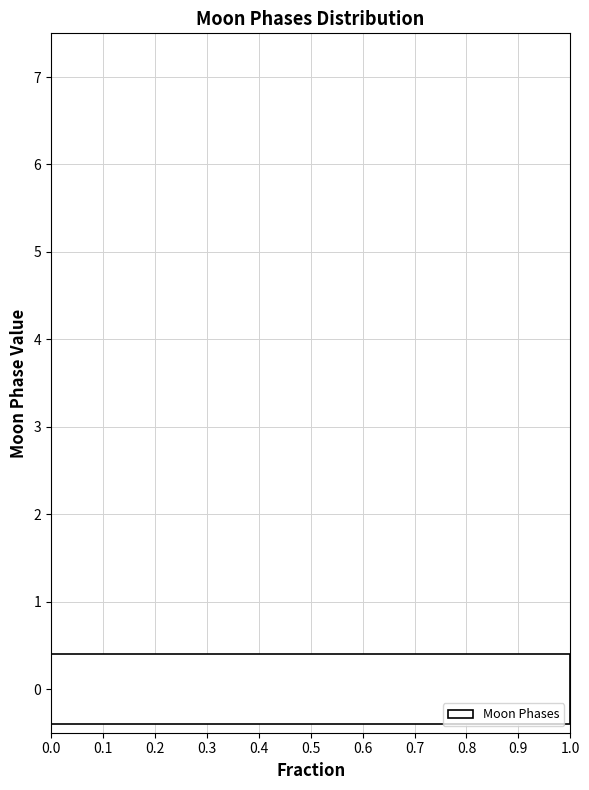

Reading bottom to top, list every bar in this chart as the range it spans on the y-axis followed by its length. The values are not printed on the chart, so give them approximately, as read against the axis.

-0.5 to 0.5: 1
0.5 to 1.5: 0
1.5 to 2.5: 0
2.5 to 3.5: 0
3.5 to 4.5: 0
4.5 to 5.5: 0
5.5 to 6.5: 0
6.5 to 7.5: 0